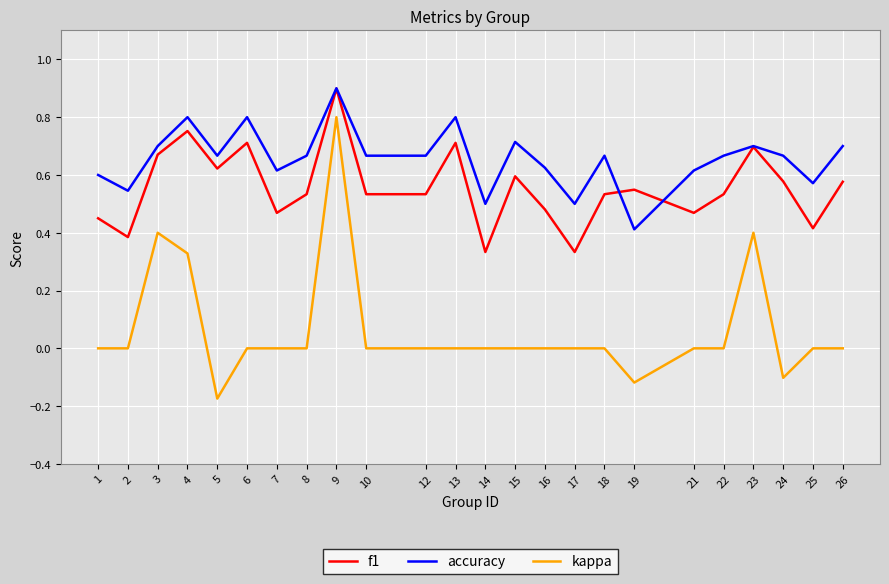

True or false: f1 and kappa cross at least once.

False